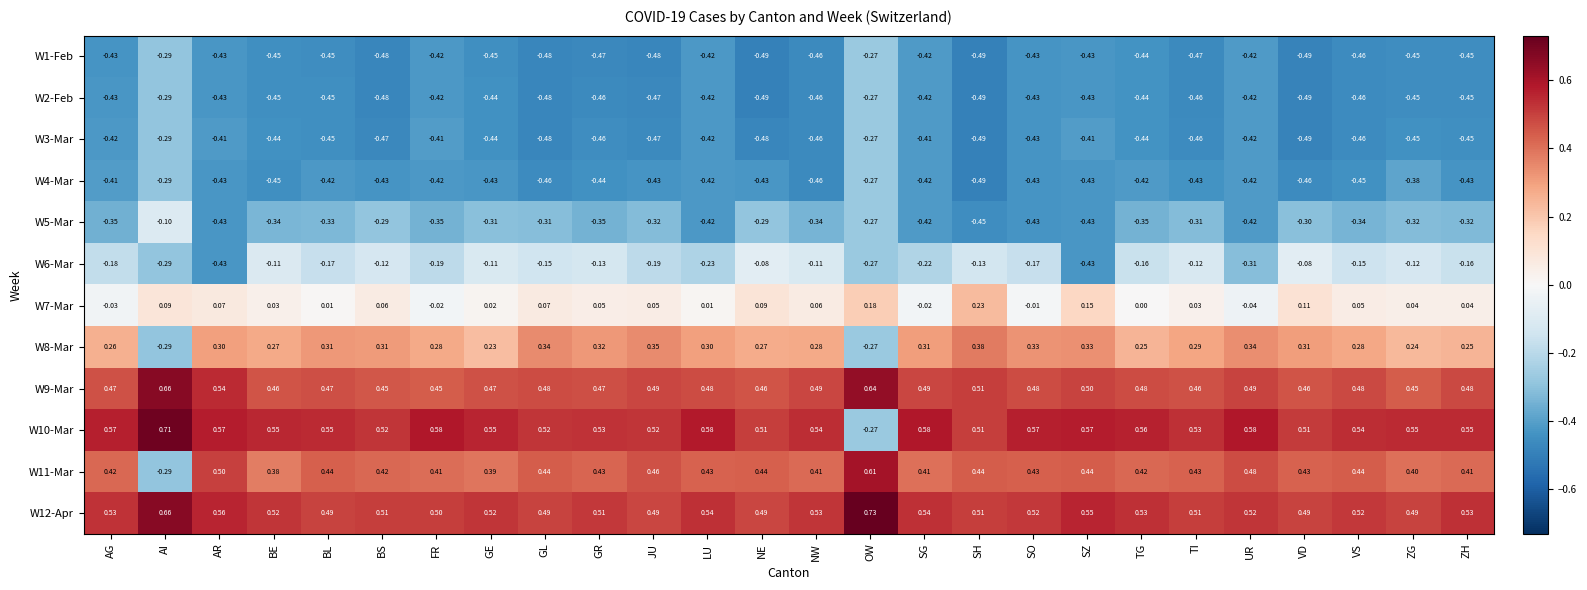

At which category does the chart reach its peak across all series?

OW